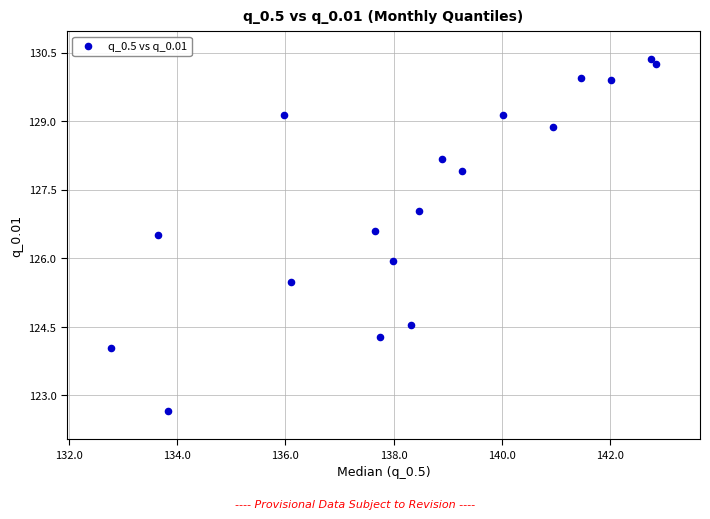

What is the range of X values (max minus min)?

10.1